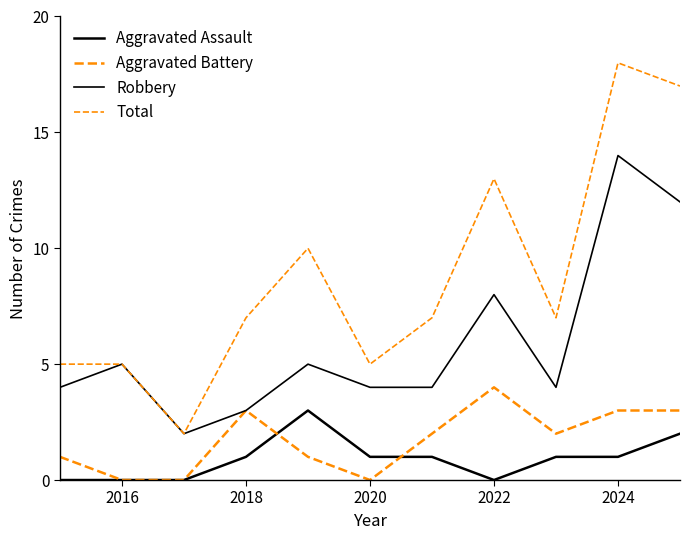

Does the chart have visible grid lines?

No